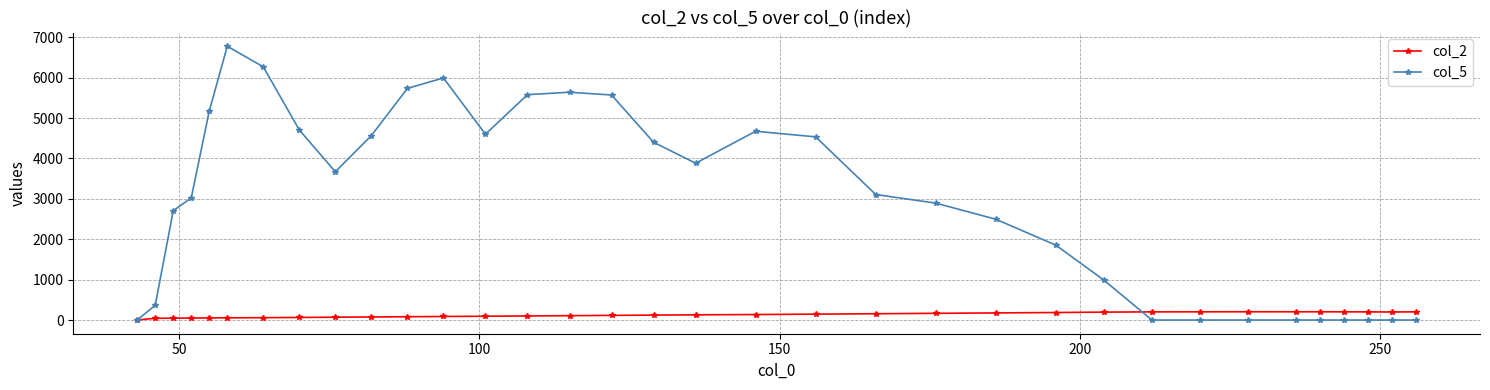

At how many categories does at least one series exceed 832?

23